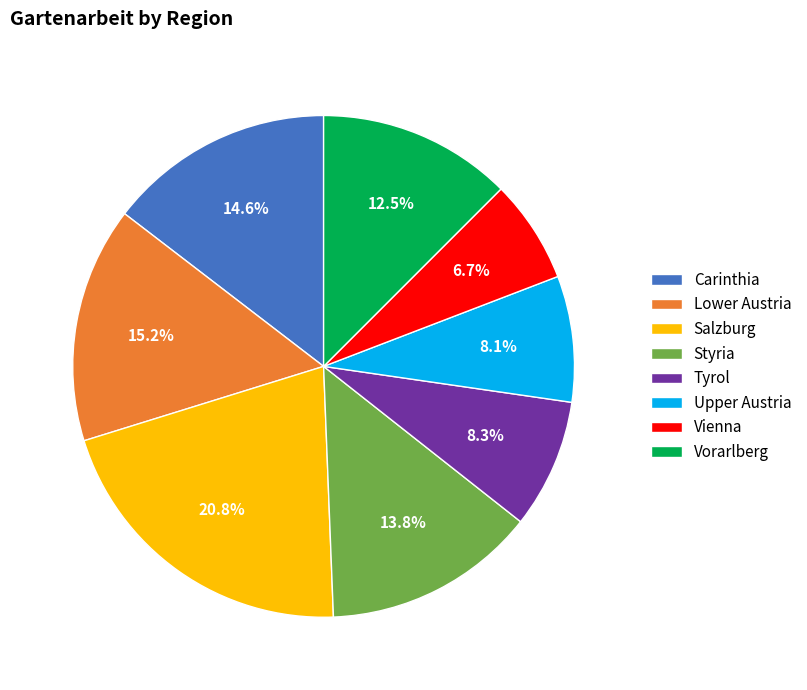

What percentage is the Vienna slice, to the nearest percent?

7%